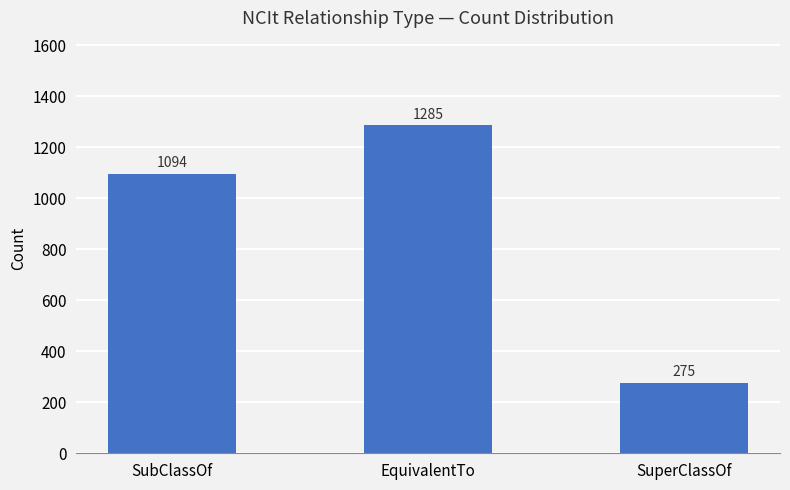

Which has a higher value, EquivalentTo or SuperClassOf?

EquivalentTo